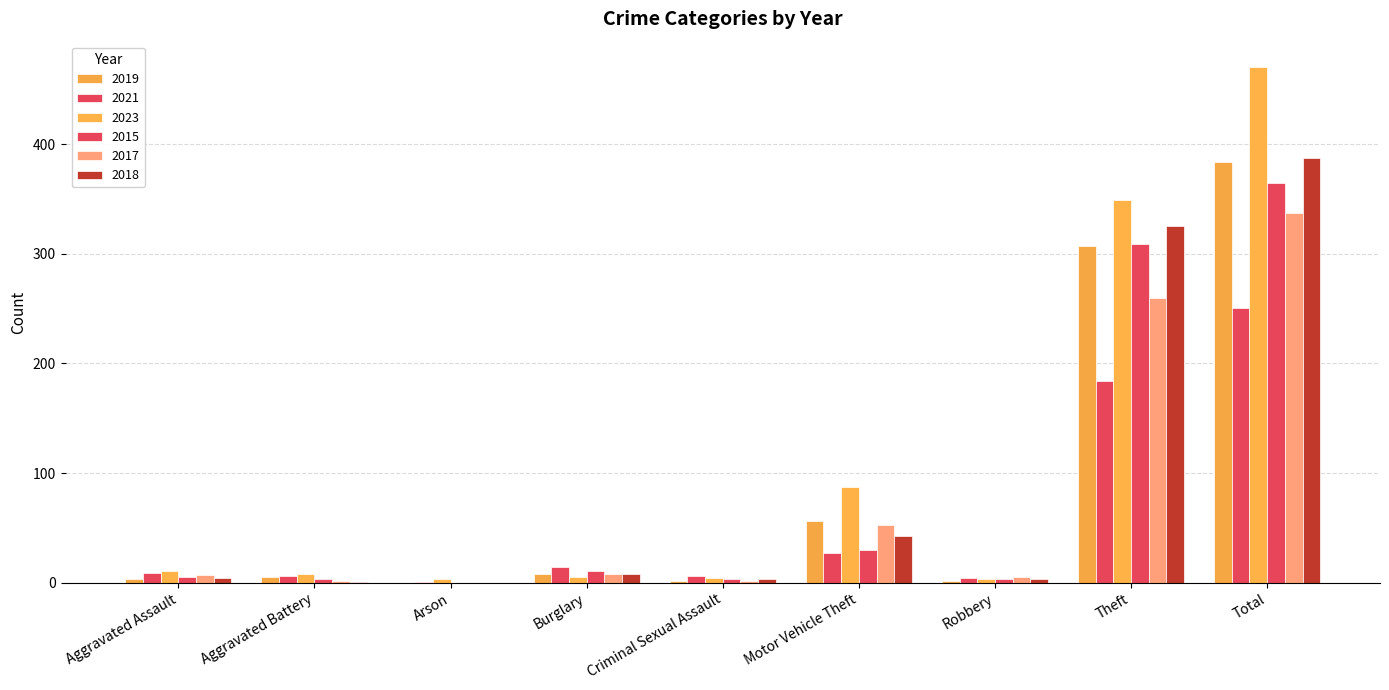

Rank the categories by 2018 value from highest to lowest.

Total, Theft, Motor Vehicle Theft, Burglary, Aggravated Assault, Criminal Sexual Assault, Robbery, Aggravated Battery, Arson